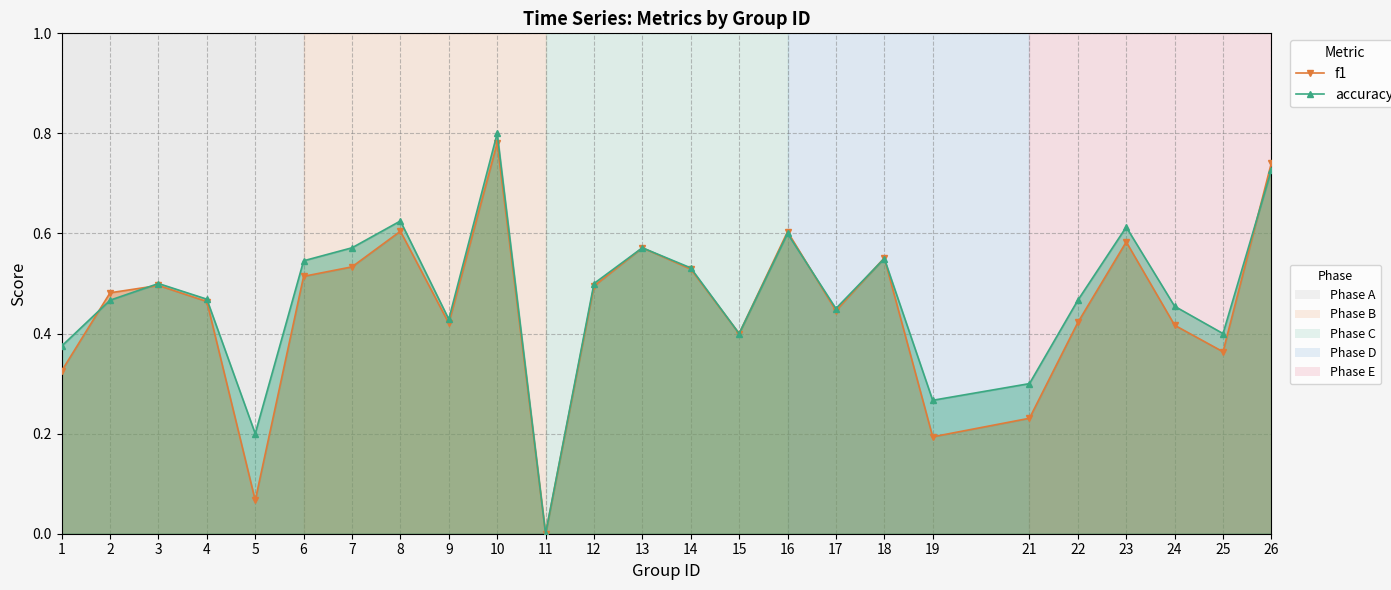

Reading left to right, extract all data points from this chart.

f1: 0.3	0.5	0.5	0.5	0.1	0.5	0.5	0.6	0.4	0.8	0.0	0.5	0.6	0.5	0.4	0.6	0.4	0.6	0.2	0.2	0.4	0.6	0.4	0.4	0.7
accuracy: 0.4	0.5	0.5	0.5	0.2	0.5	0.6	0.6	0.4	0.8	0.0	0.5	0.6	0.5	0.4	0.6	0.5	0.6	0.3	0.3	0.5	0.6	0.5	0.4	0.7